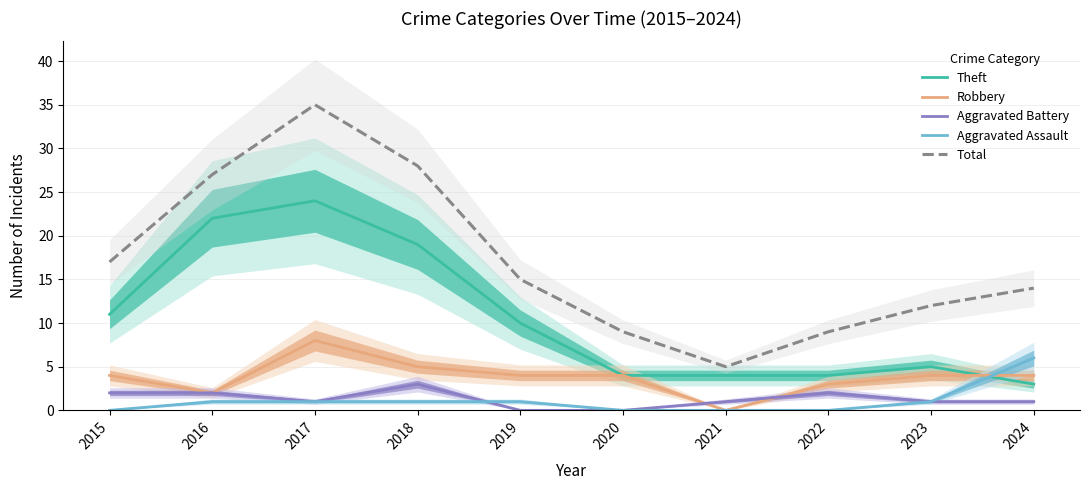

What is the difference between the second highest and second lowest values in the Robbery series?

3